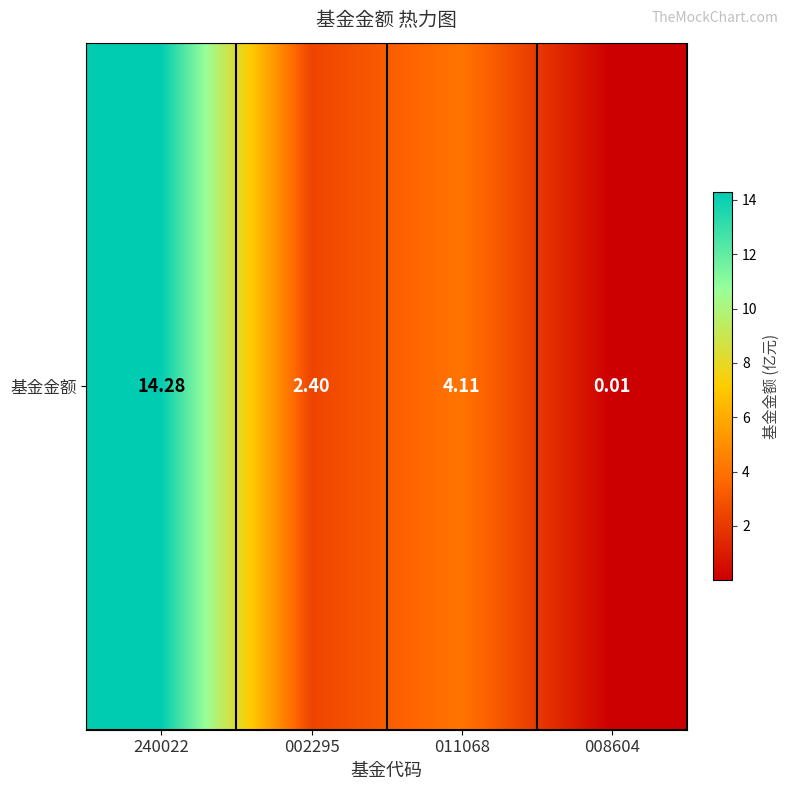

Count the number of data series in this chart.

1